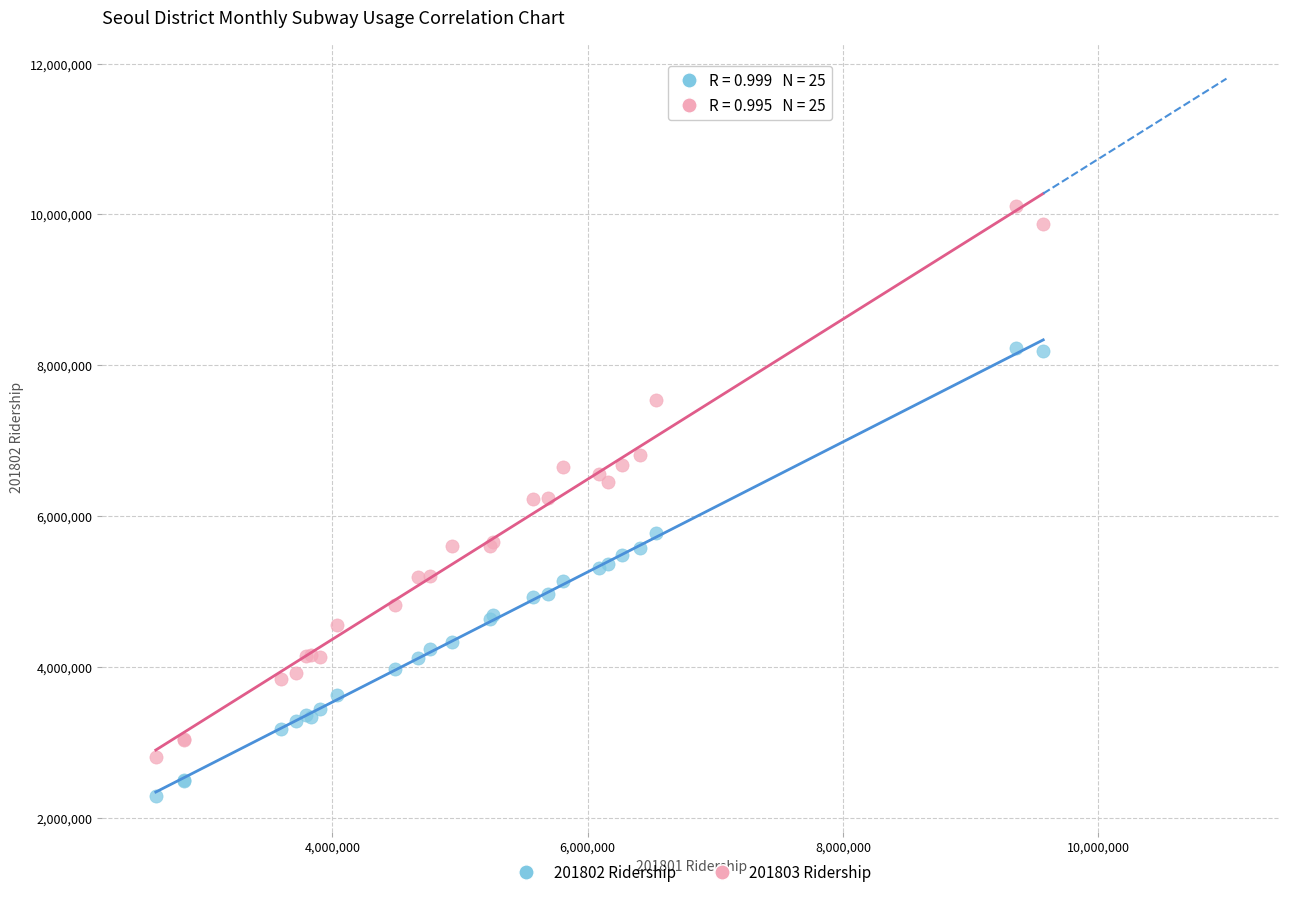

Which series has the widest spread of Y values?

201803 Ridership